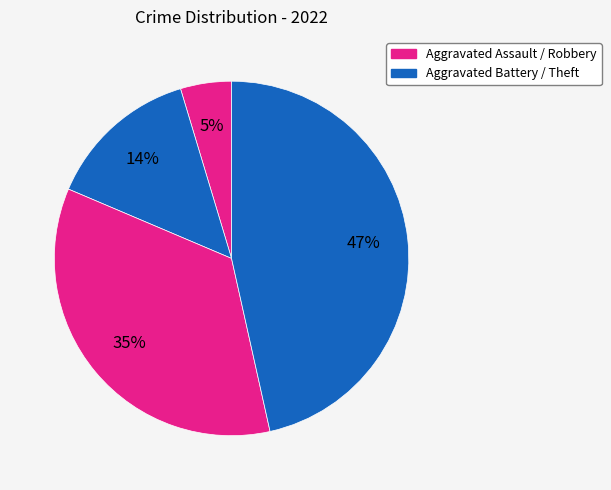

Is there a majority slice in this chart?

No